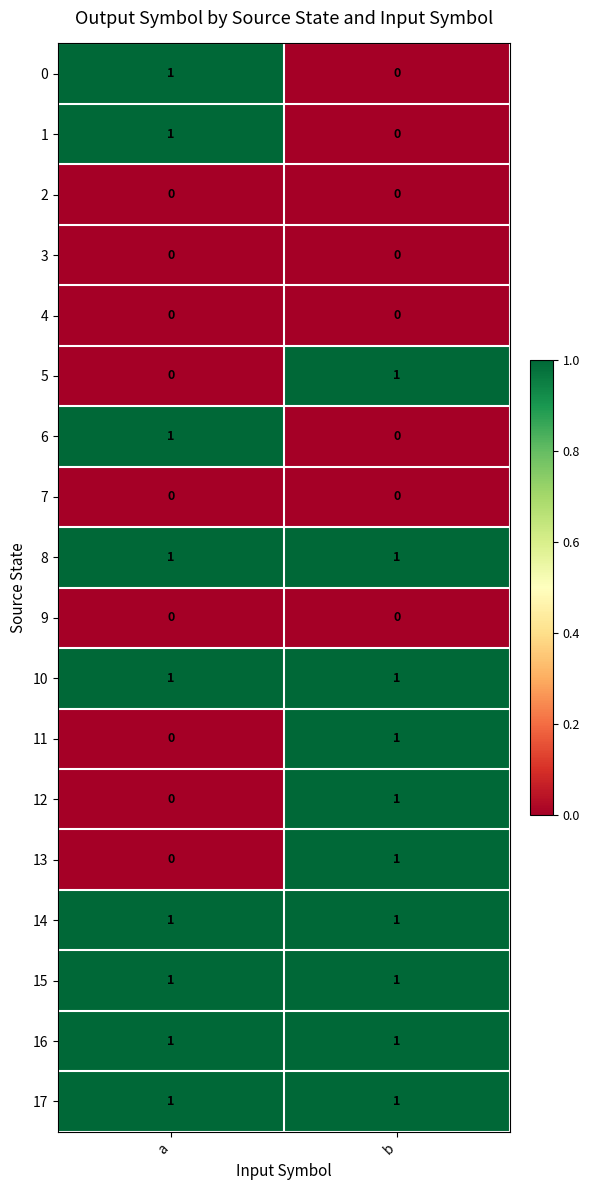

List the labels in order of 13 value, largest first.

b, a